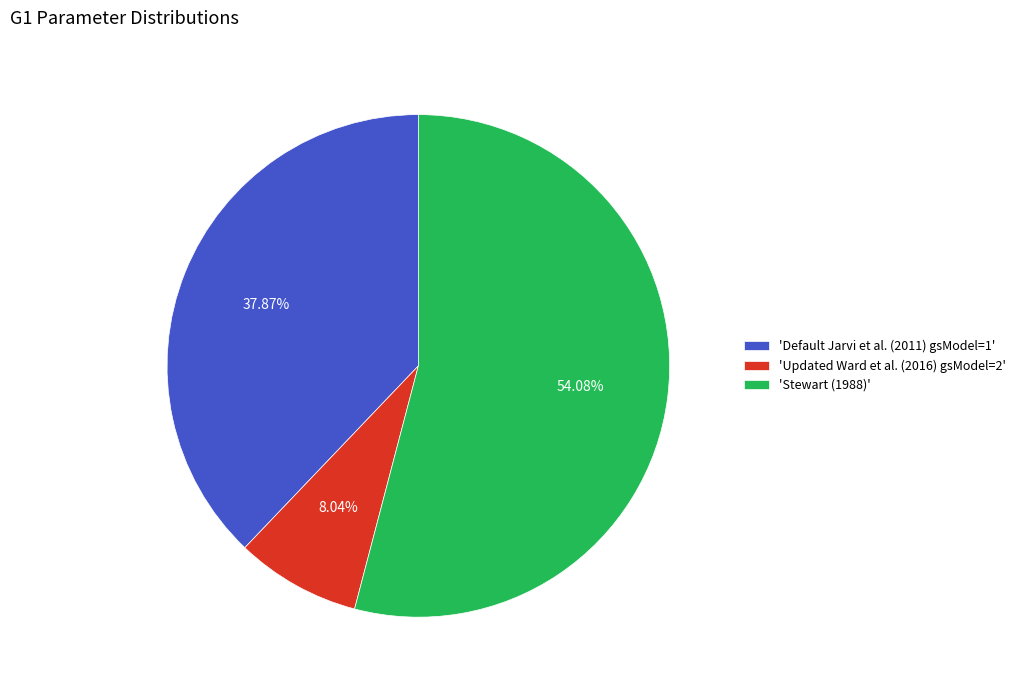

Do 'Stewart (1988)' and 'Default Jarvi et al. (2011) gsModel=1' together represent more than half of the pie?

Yes